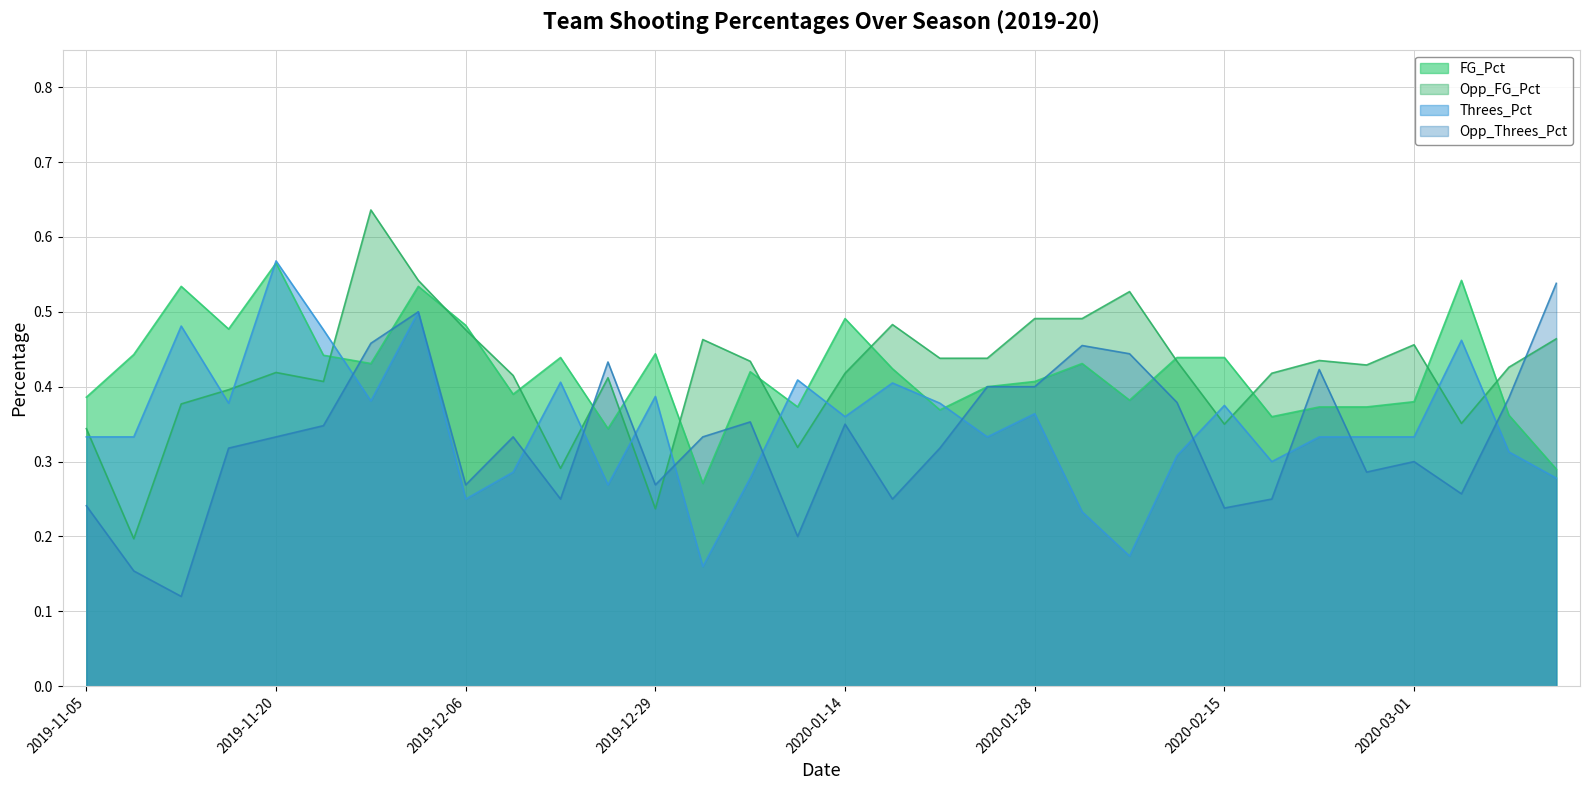

Which series has the largest range (max minus min)?

Opp_FG_Pct